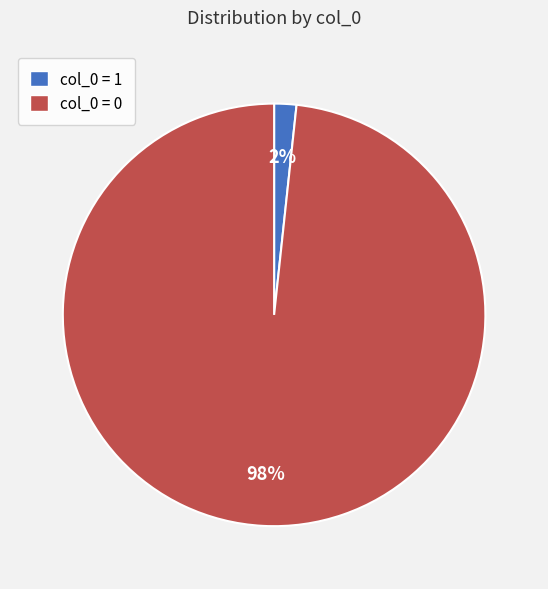

To the nearest percent, what percentage of the pie is col_0 = 0?

98%